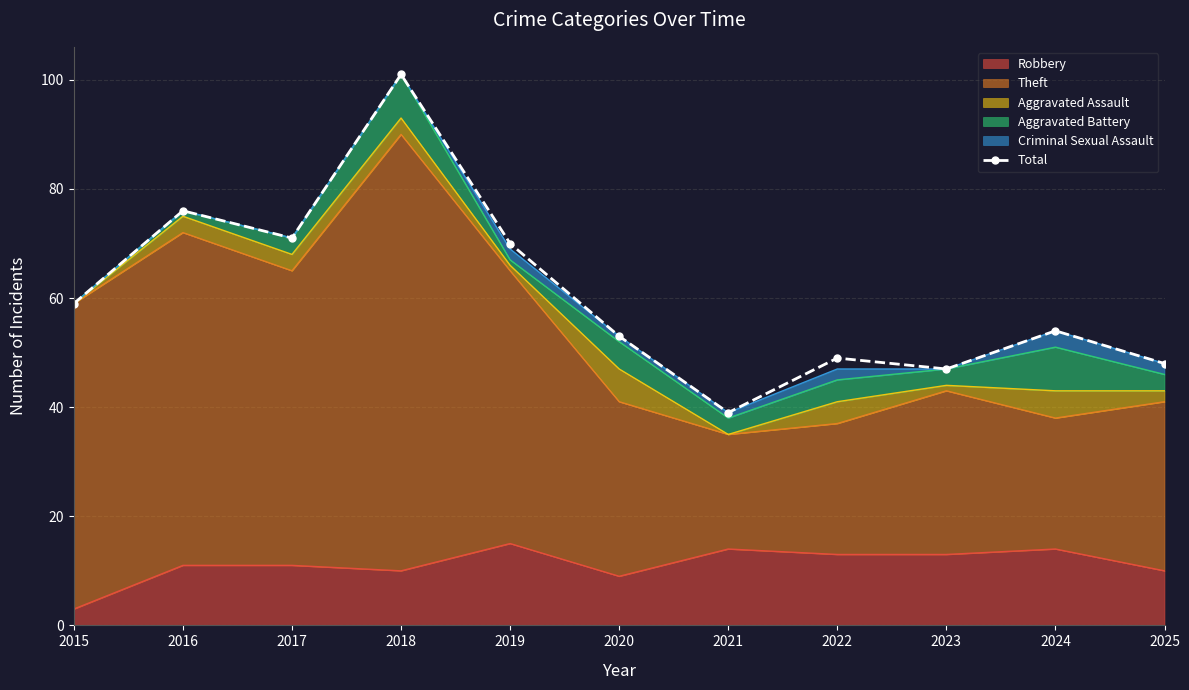

At which category does the data reach its first local valley?

2017